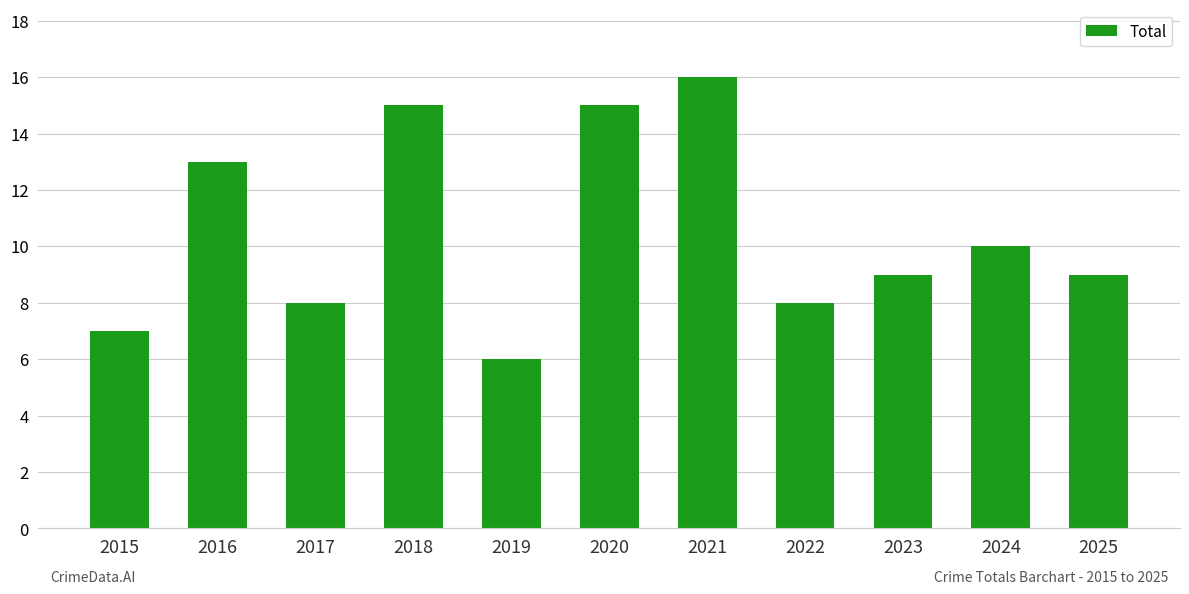

Which category has the highest value across all series?

2021